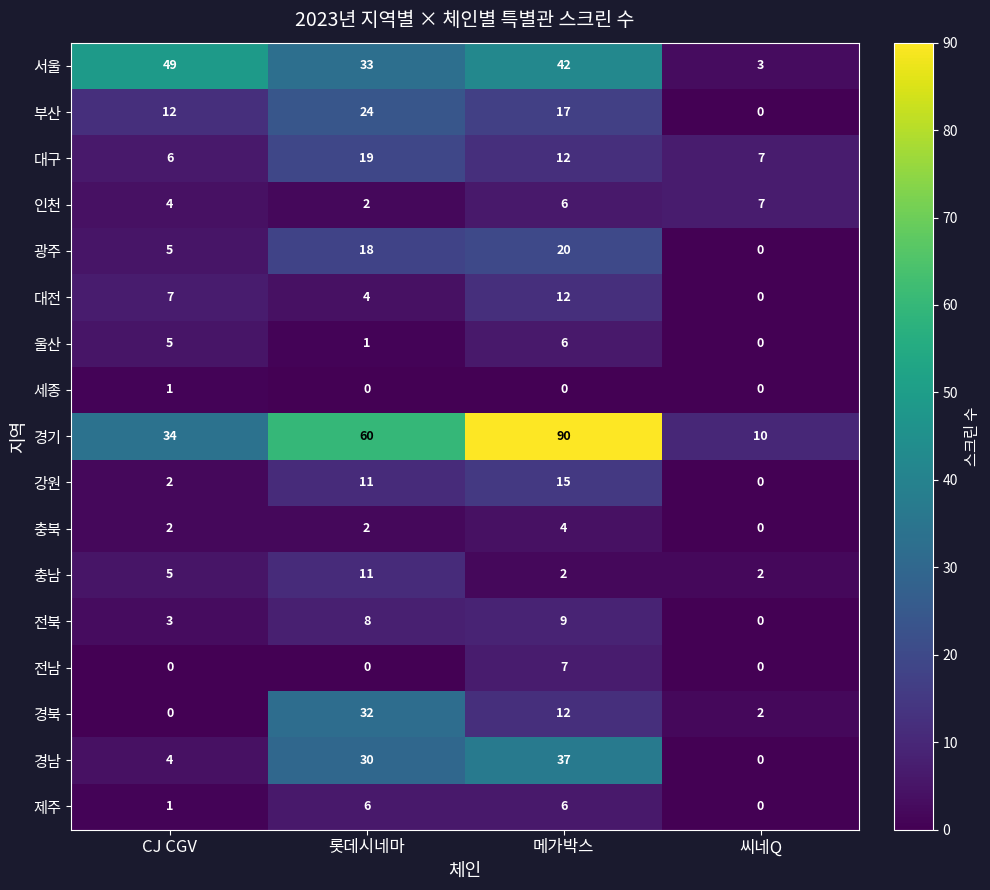

Count the 광주 values in the range 5 to 20.

3